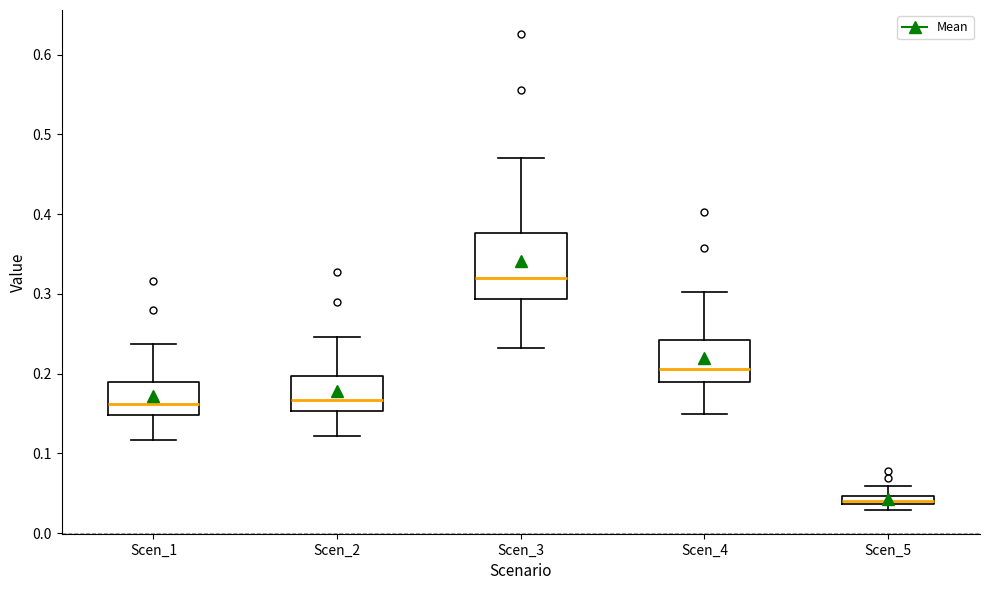

Which box has the lowest median line?

Scen_5